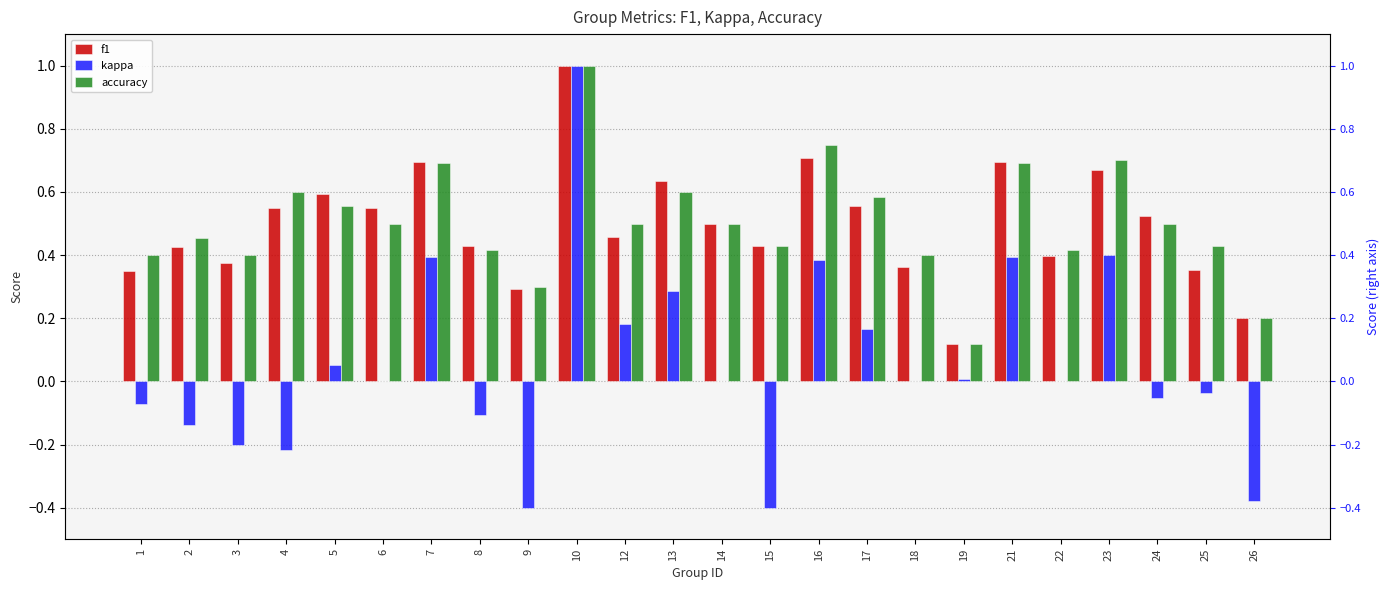

What is the lowest value of the f1 series?

0.1